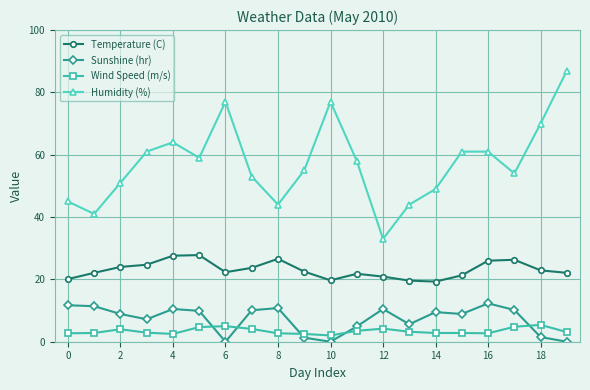

Which series has the largest total across all categories?

Humidity (%)